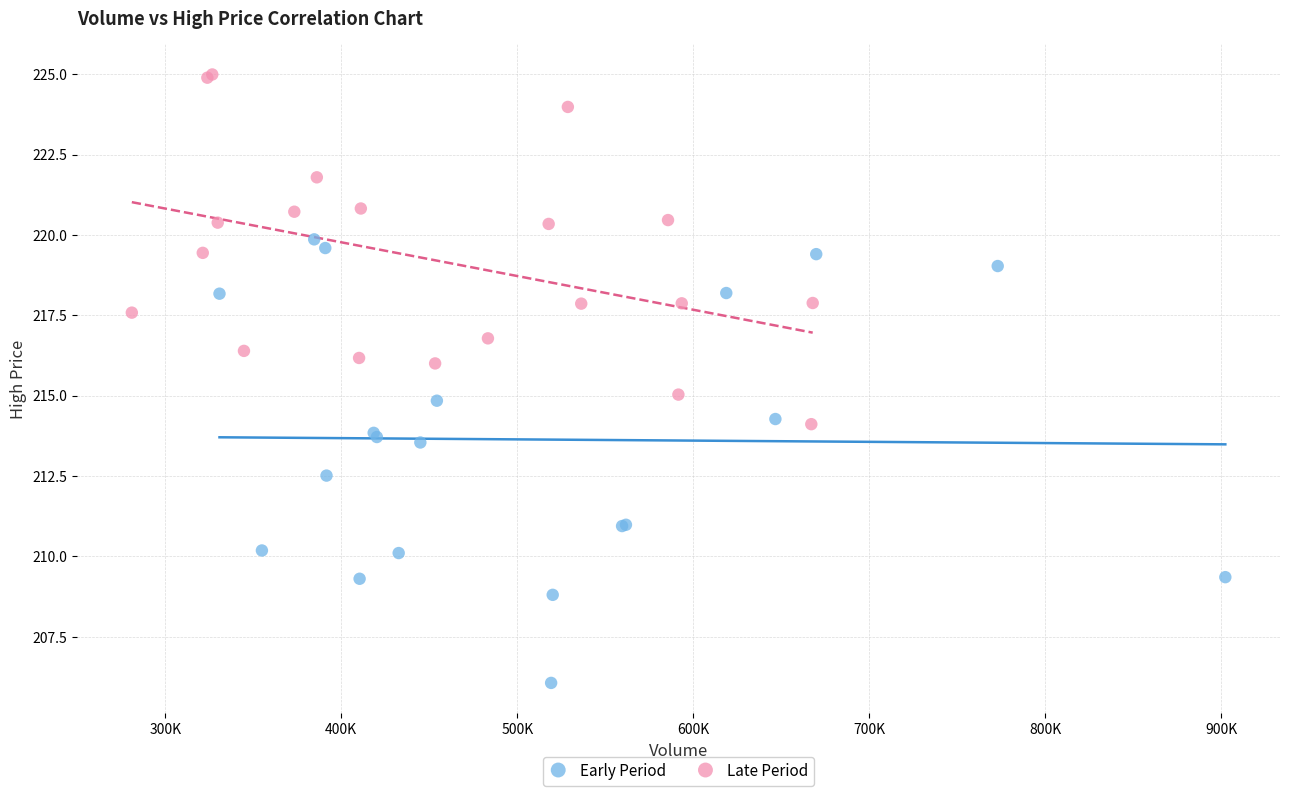

Which series contains the highest Y value?

Late Period